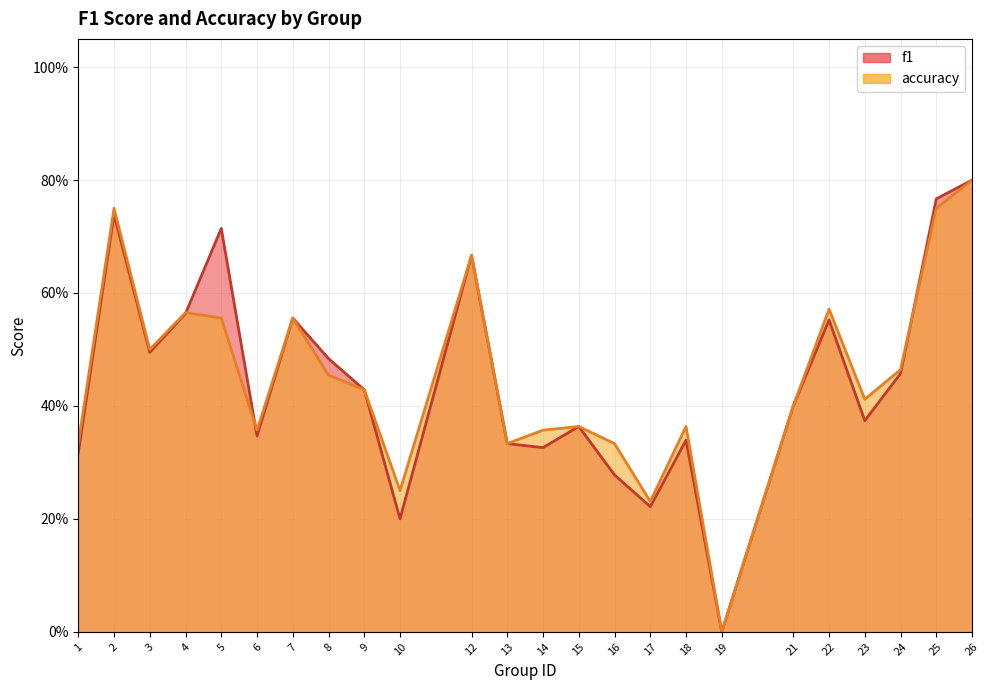

Where do accuracy and f1 first cross each other?

4 and 5